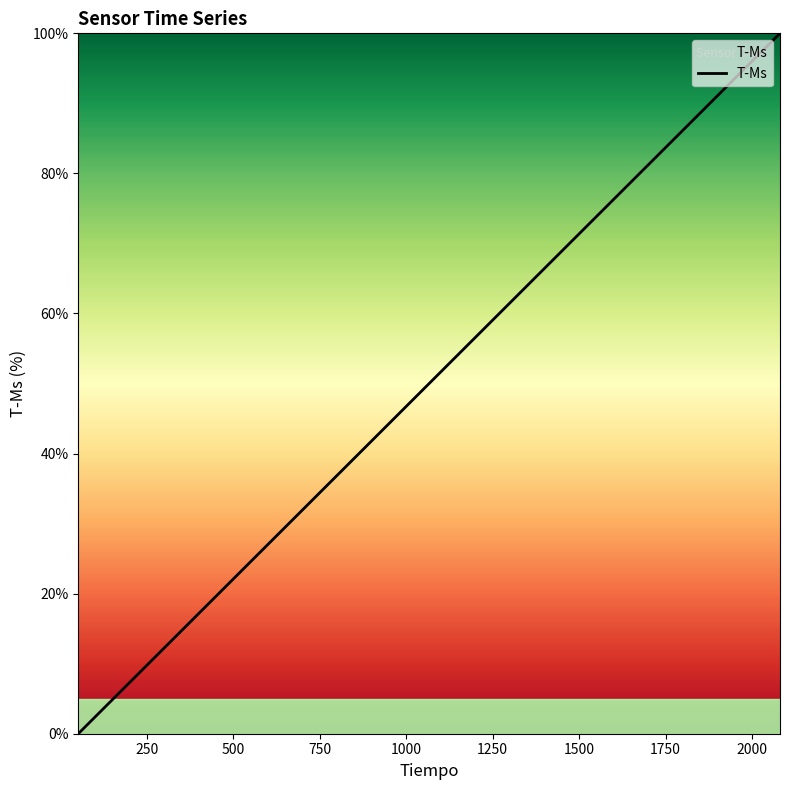

What is the maximum value shown in the chart?

100.0